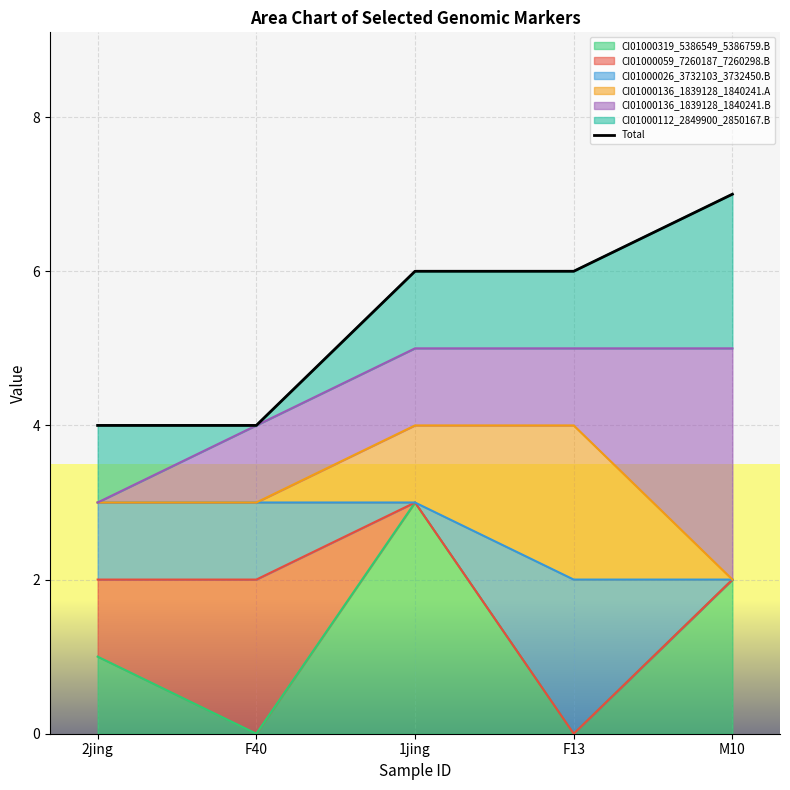

What is the approximate value at 1jing?

6